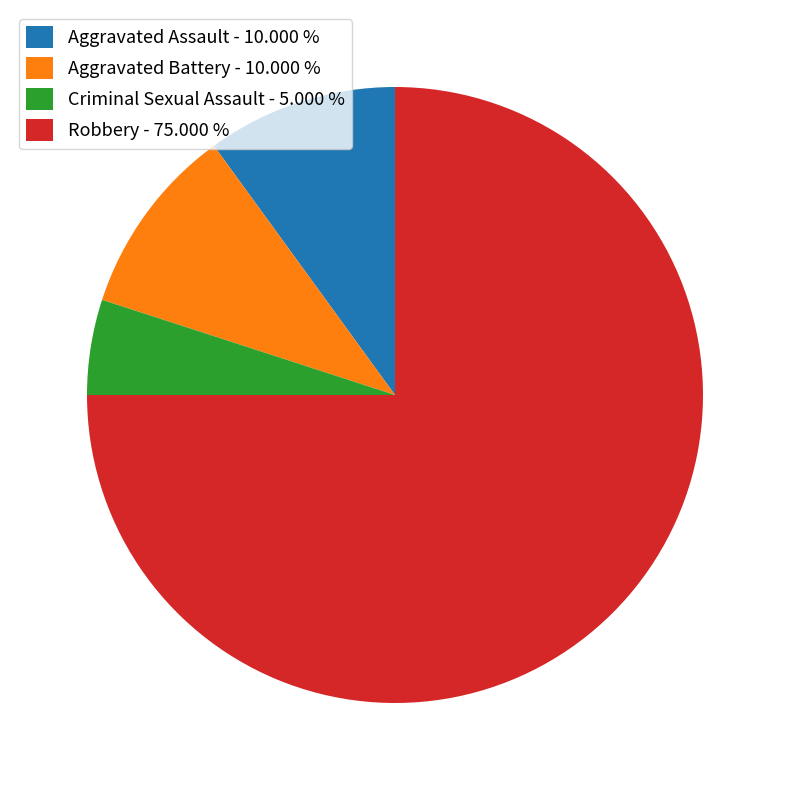

Approximately how many times larger is the value at Criminal Sexual Assault compared to Robbery?

0.1